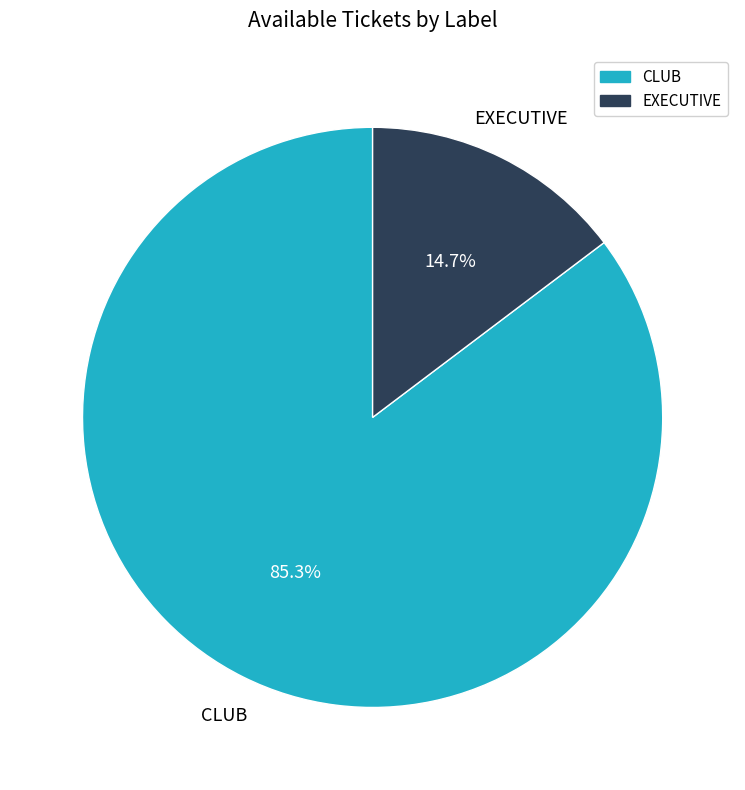

What is the majority slice?

CLUB